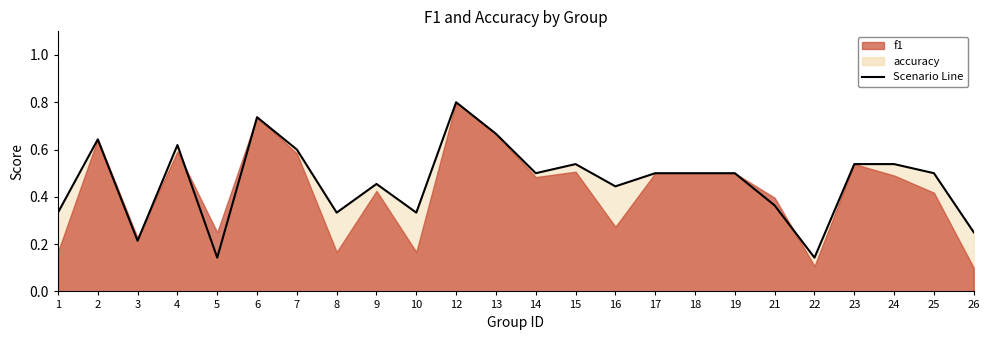

What is the greatest value displayed?

0.8